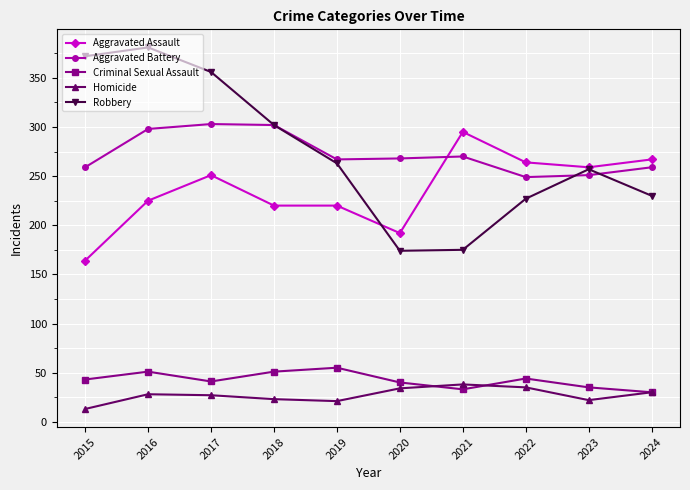

Does the chart have visible grid lines?

Yes